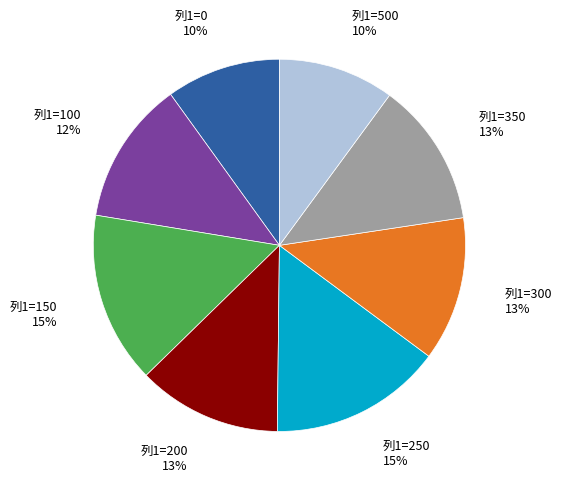

To the nearest percent, what percentage of the pie is 列1=100?

12%